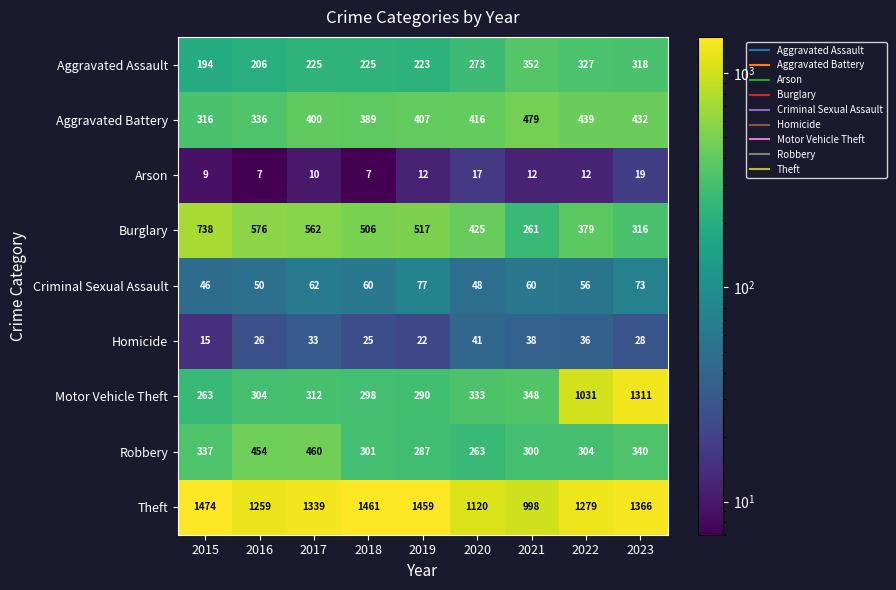

At which category does the chart reach its peak across all series?

2015